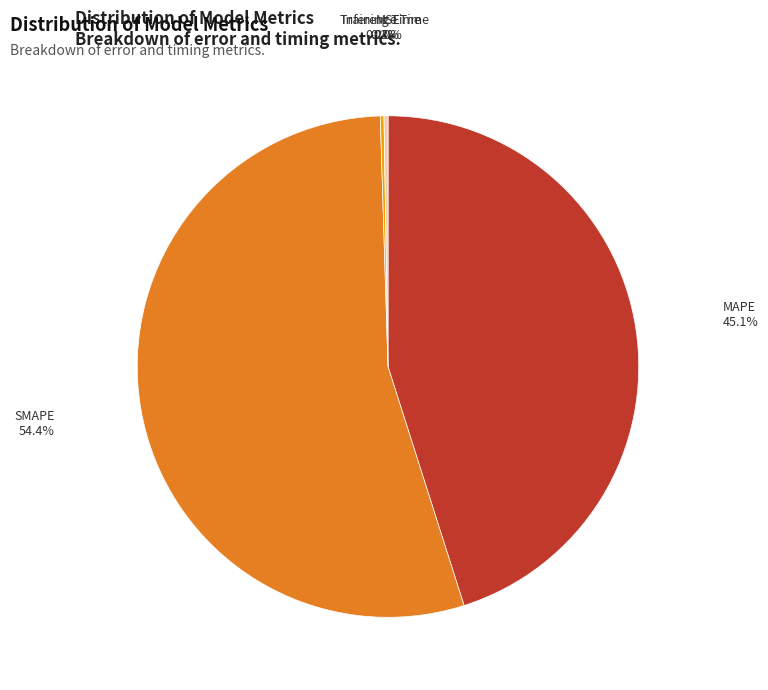

Is SMAPE the majority of the pie?

Yes